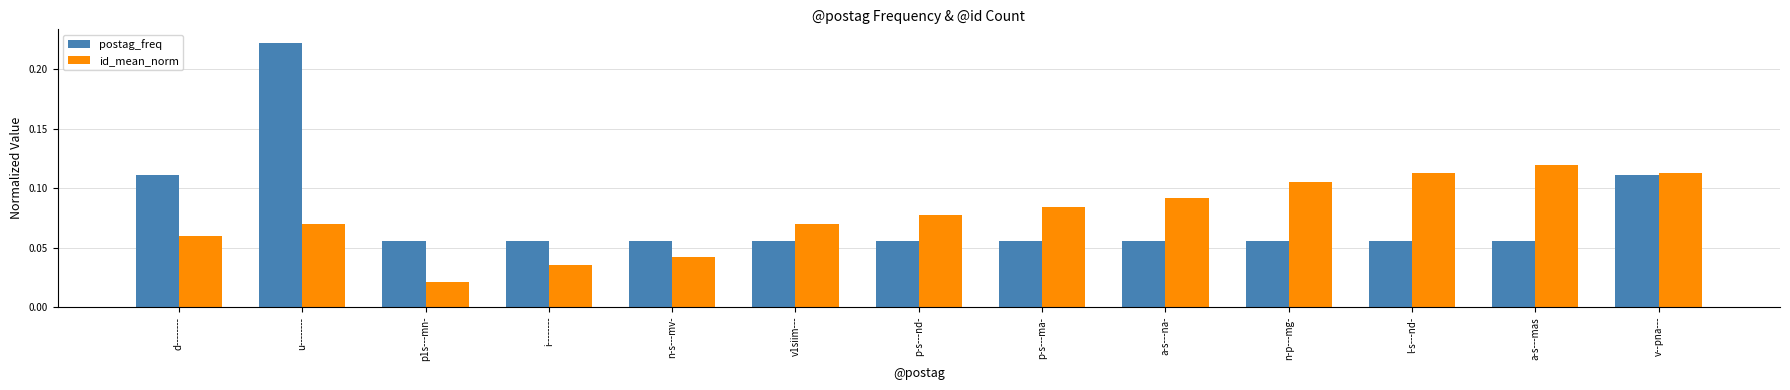

What is the label of the 8th bar from the right?

v1siim---